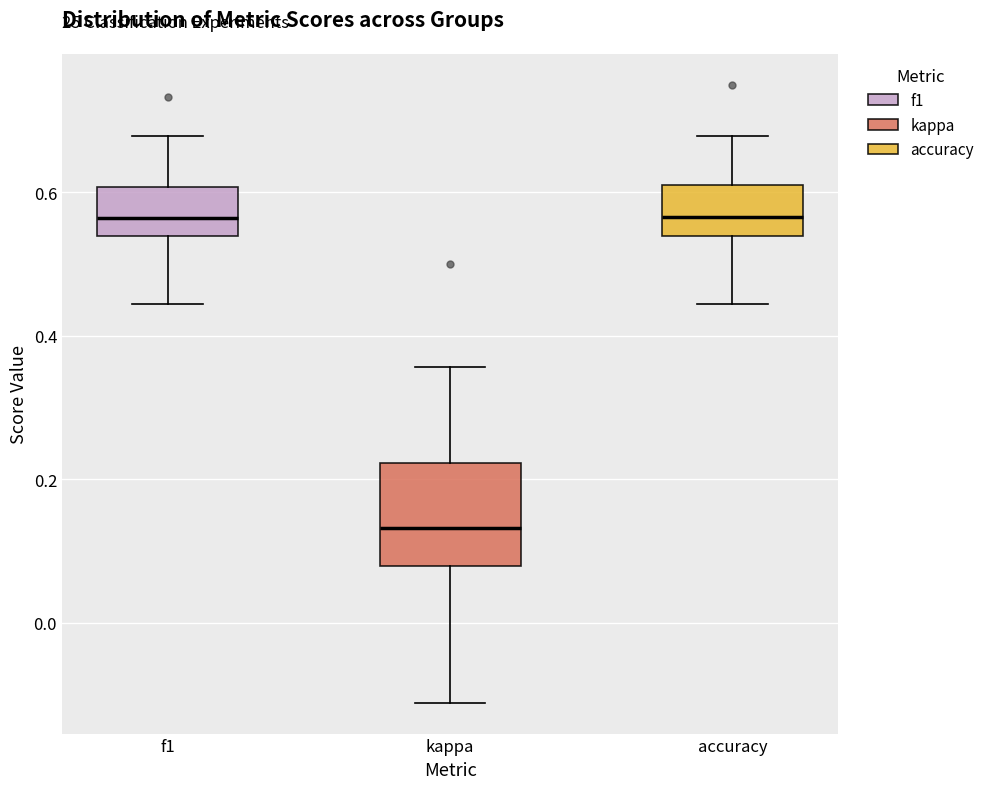

Which box is the tallest, from its lower edge to its upper edge?

kappa